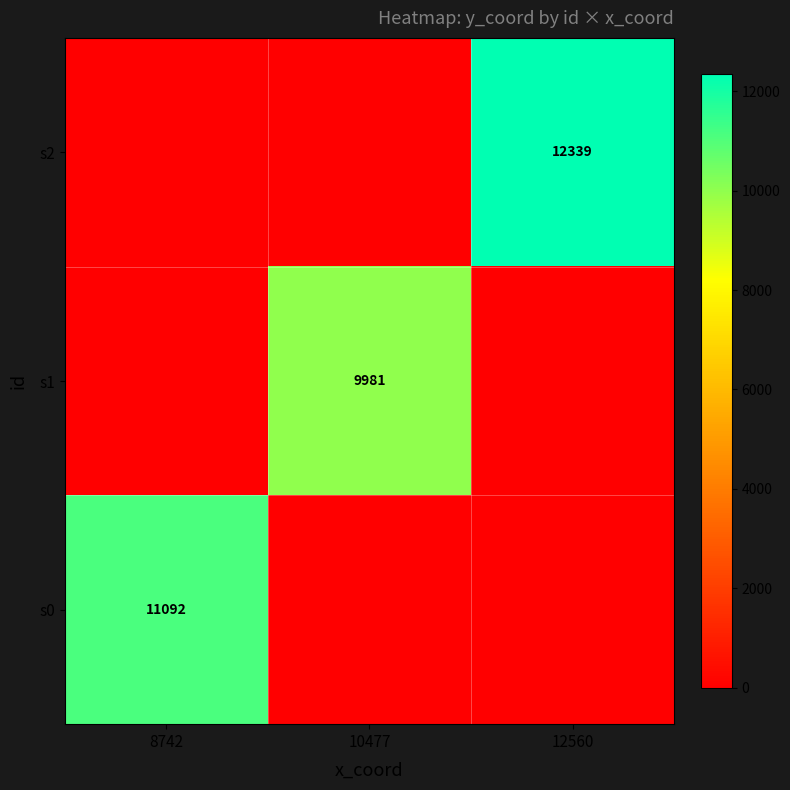

Is it true that s0 equals 11092 at 8742?

True